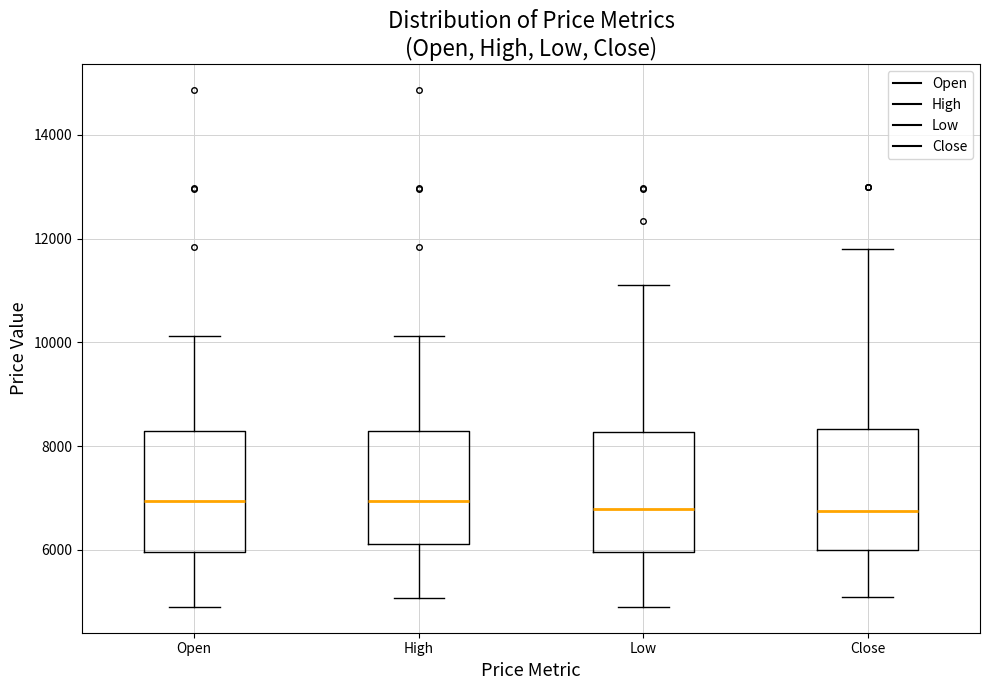

Reading left to right, transcribe this box plot: for each box, give where its median line is, the range the box spans, and where its two whiskers end, as read against the y-axis. The values are not printed on the chart, so give them approximately, as read against the axis.

Open: median 7000, box 6000 to 8200, whiskers 5000 to 10200
High: median 7000, box 6200 to 8200, whiskers 5000 to 10200
Low: median 6800, box 6000 to 8200, whiskers 5000 to 11200
Close: median 6800, box 6000 to 8400, whiskers 5200 to 11800